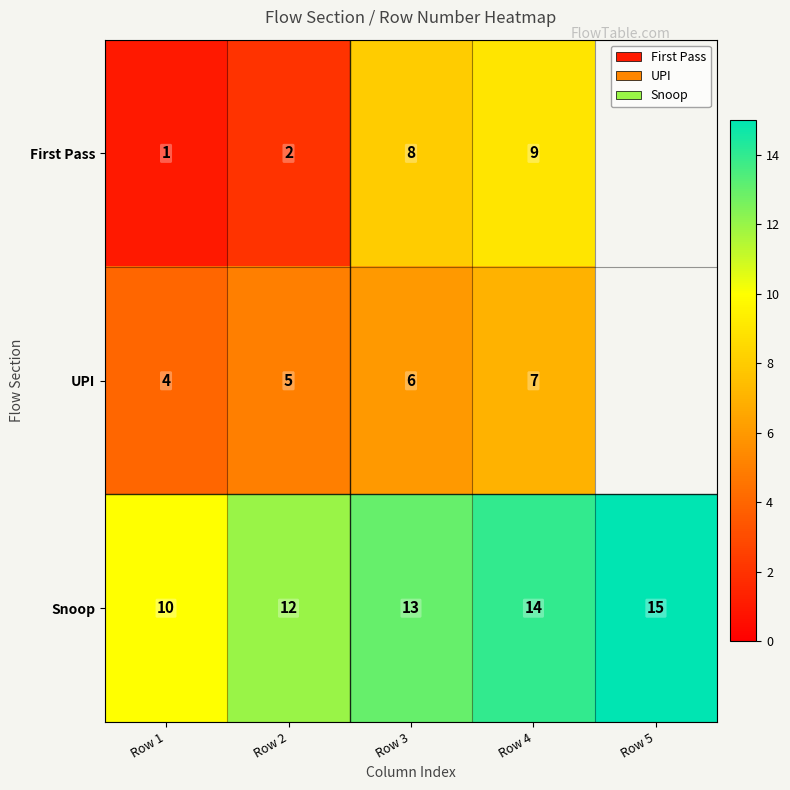

How many data points in Snoop are less than 13?

2